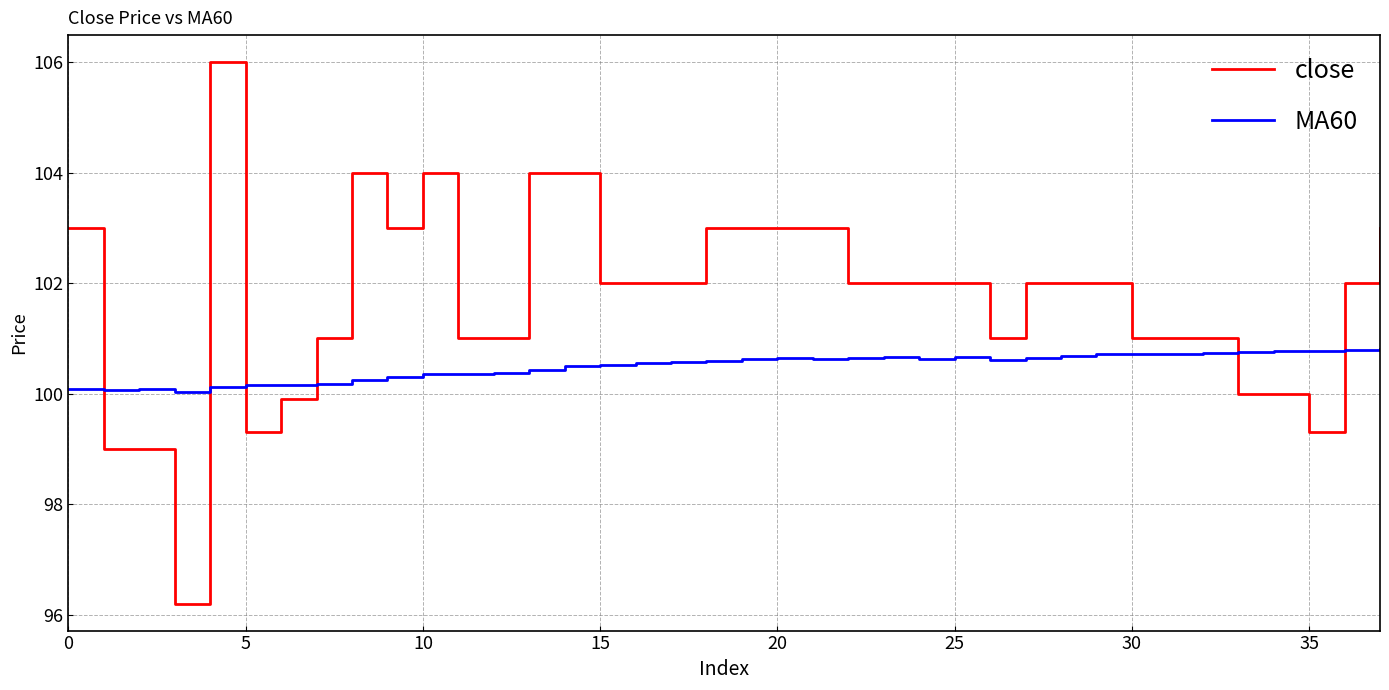

List the series in order of their peak value, lowest first.

MA60, close